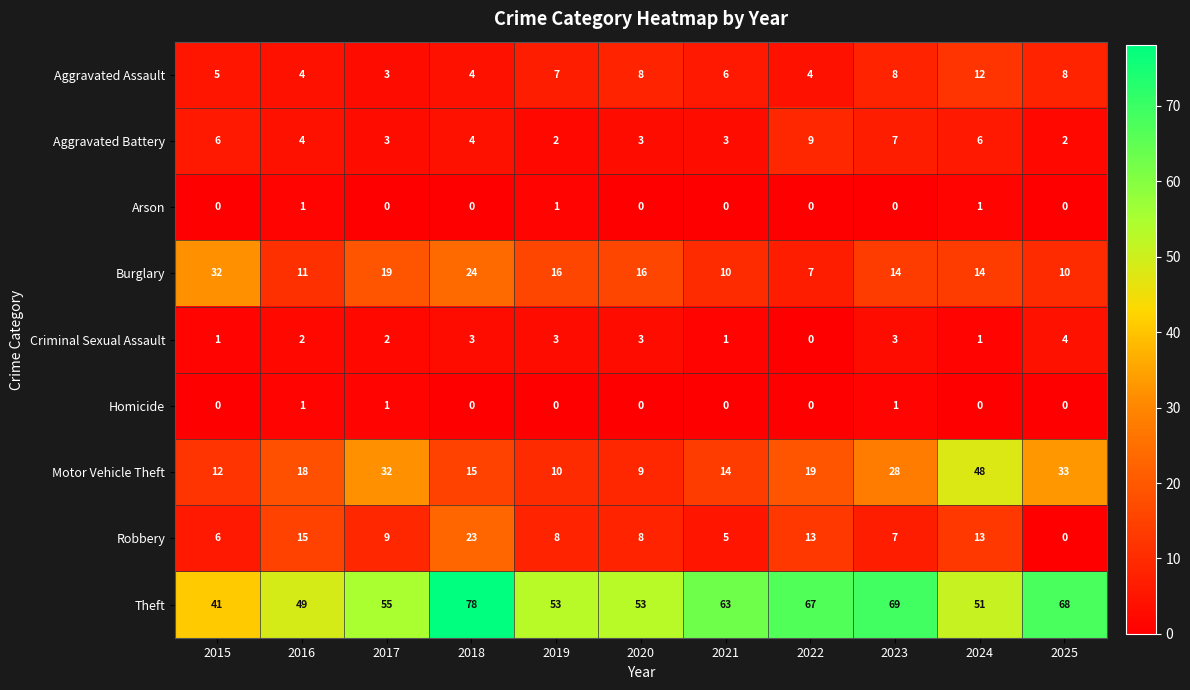

Which series has the widest spread of values?

Motor Vehicle Theft